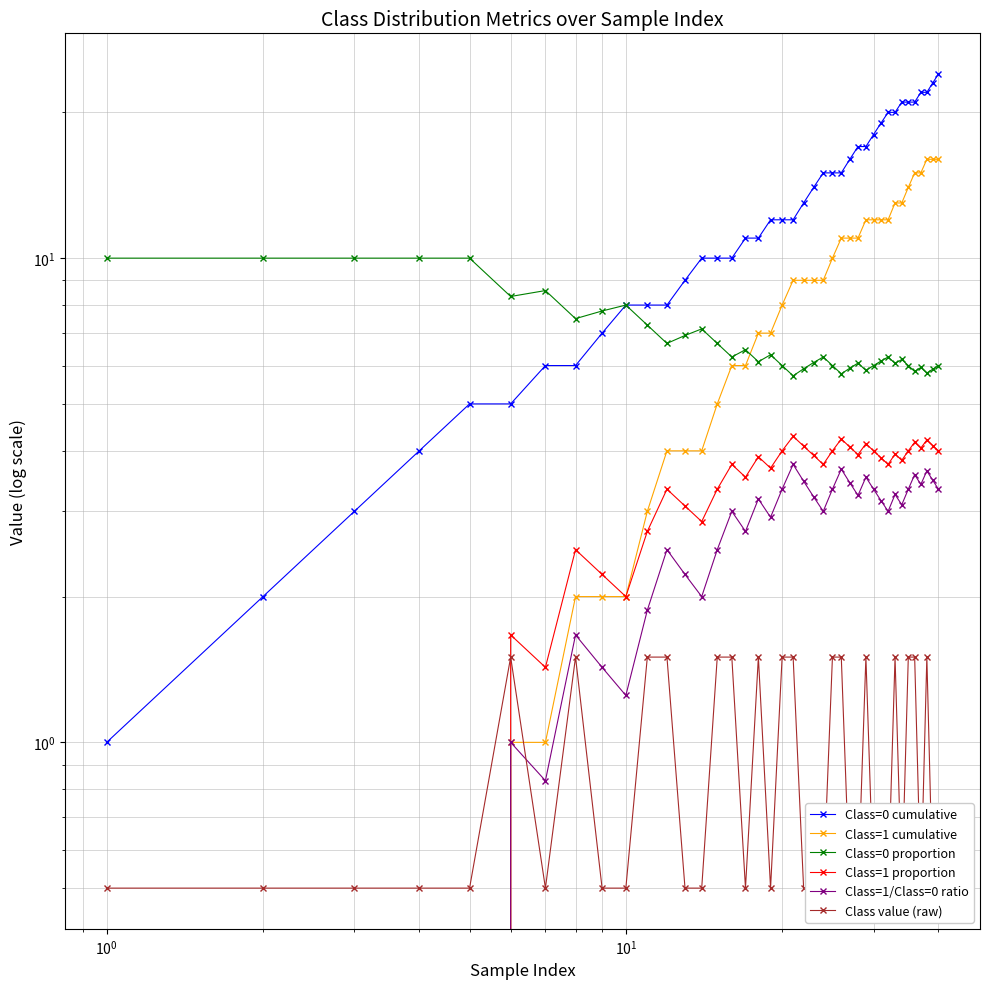

Reading left to right, extract all data points from this chart.

Class=0 cumulative: 1.0	2.0	3.0	4.0	5.0	5.0	6.0	6.0	7.0	8.0	8.0	8.0	9.0	10.0	10.0	10.0	11.0	11.0	12.0	12.0	12.0	13.0	14.0	15.0	15.0	15.0	16.0	17.0	17.0	18.0	19.0	20.0	20.0	21.0	21.0	21.0	22.0	22.0	23.0	24.0
Class=1 cumulative: 0.0	0.0	0.0	0.0	0.0	1.0	1.0	2.0	2.0	2.0	3.0	4.0	4.0	4.0	5.0	6.0	6.0	7.0	7.0	8.0	9.0	9.0	9.0	9.0	10.0	11.0	11.0	11.0	12.0	12.0	12.0	12.0	13.0	13.0	14.0	15.0	15.0	16.0	16.0	16.0
Class=0 proportion: 10.0	10.0	10.0	10.0	10.0	8.3	8.6	7.5	7.8	8.0	7.3	6.7	6.9	7.1	6.7	6.2	6.5	6.1	6.3	6.0	5.7	5.9	6.1	6.2	6.0	5.8	5.9	6.1	5.9	6.0	6.1	6.2	6.1	6.2	6.0	5.8	5.9	5.8	5.9	6.0
Class=1 proportion: 0.0	0.0	0.0	0.0	0.0	1.7	1.4	2.5	2.2	2.0	2.7	3.3	3.1	2.9	3.3	3.8	3.5	3.9	3.7	4.0	4.3	4.1	3.9	3.8	4.0	4.2	4.1	3.9	4.1	4.0	3.9	3.8	3.9	3.8	4.0	4.2	4.1	4.2	4.1	4.0
Class=1/Class=0 ratio: 0.0	0.0	0.0	0.0	0.0	1.0	0.8	1.7	1.4	1.2	1.9	2.5	2.2	2.0	2.5	3.0	2.7	3.2	2.9	3.3	3.8	3.5	3.2	3.0	3.3	3.7	3.4	3.2	3.5	3.3	3.2	3.0	3.2	3.1	3.3	3.6	3.4	3.6	3.5	3.3
Class value (raw): 0.5	0.5	0.5	0.5	0.5	1.5	0.5	1.5	0.5	0.5	1.5	1.5	0.5	0.5	1.5	1.5	0.5	1.5	0.5	1.5	1.5	0.5	0.5	0.5	1.5	1.5	0.5	0.5	1.5	0.5	0.5	0.5	1.5	0.5	1.5	1.5	0.5	1.5	0.5	0.5